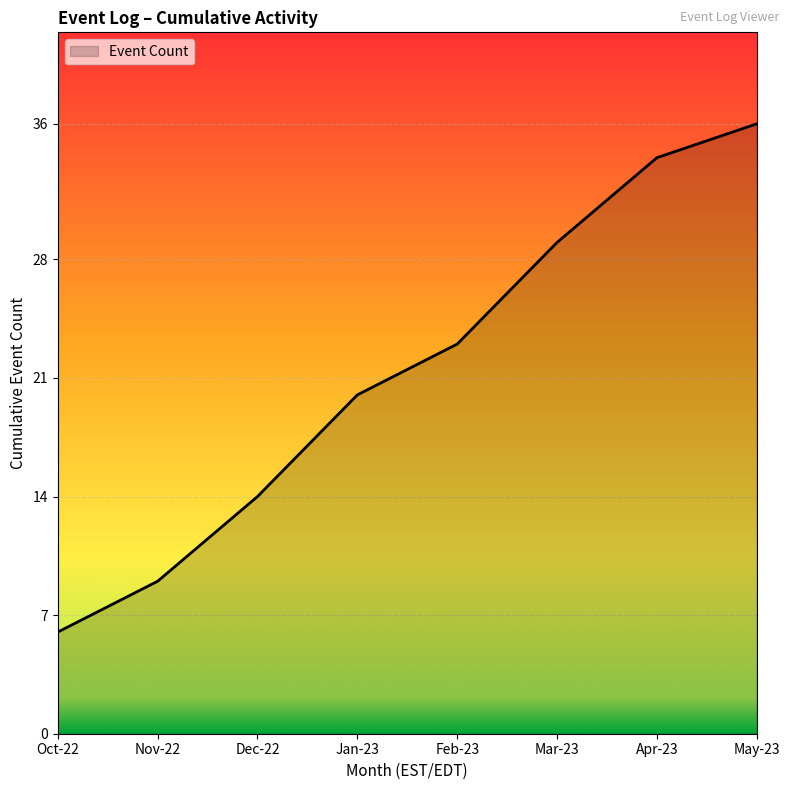

Rank the categories by value from lowest to highest.

Oct-22, Nov-22, Dec-22, Jan-23, Feb-23, Mar-23, Apr-23, May-23